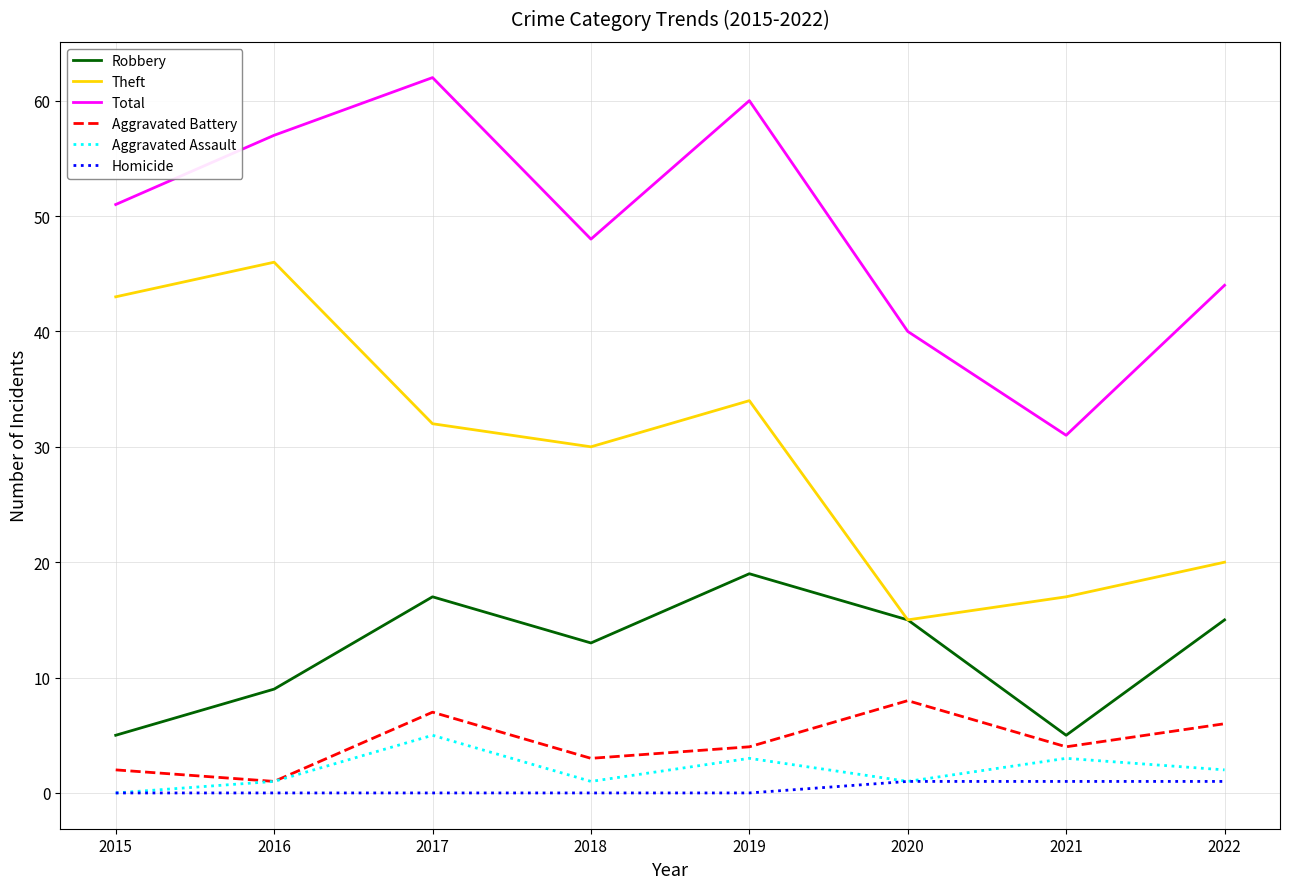

True or false: Robbery and Aggravated Assault cross at least once.

False